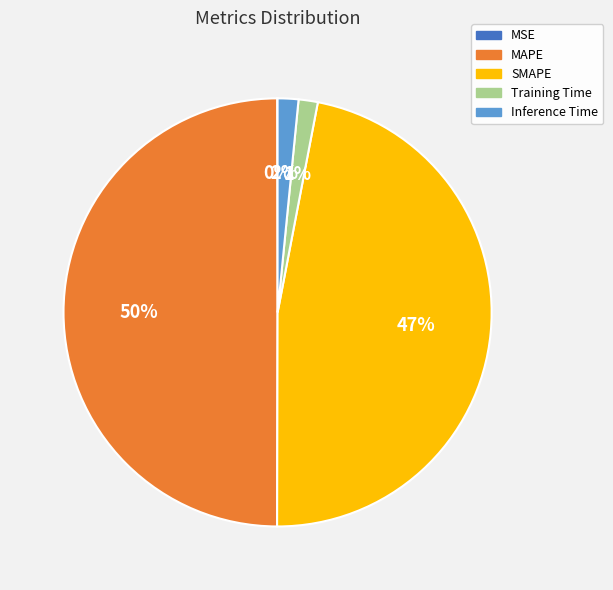

To the nearest percent, what is the difference between the largest and smallest slice percentages?

50%